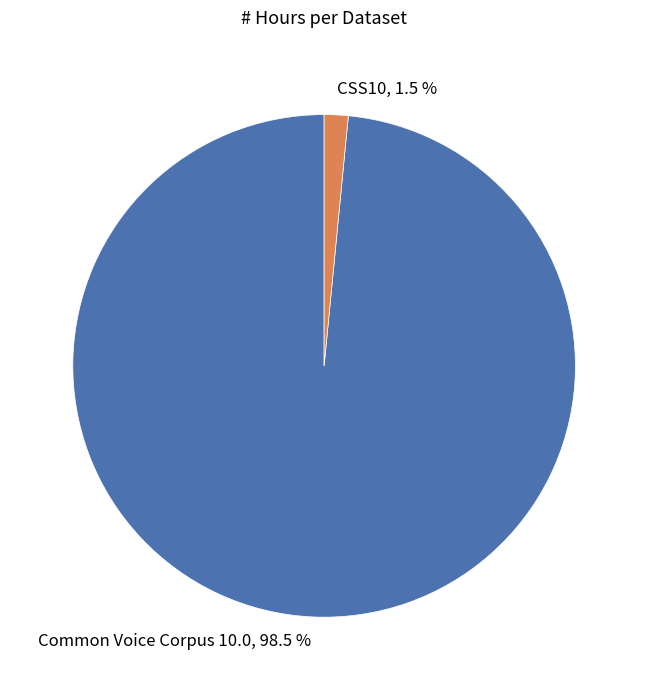

Does Common Voice Corpus 10.0, 98.5 % represent more than half of the total?

Yes